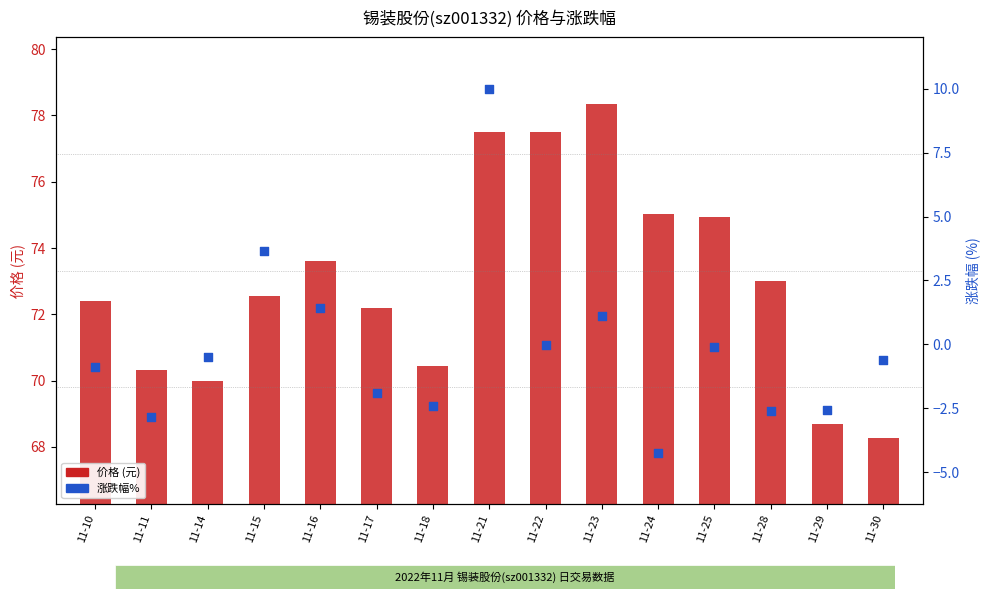

Which series reaches the maximum Y coordinate?

价格